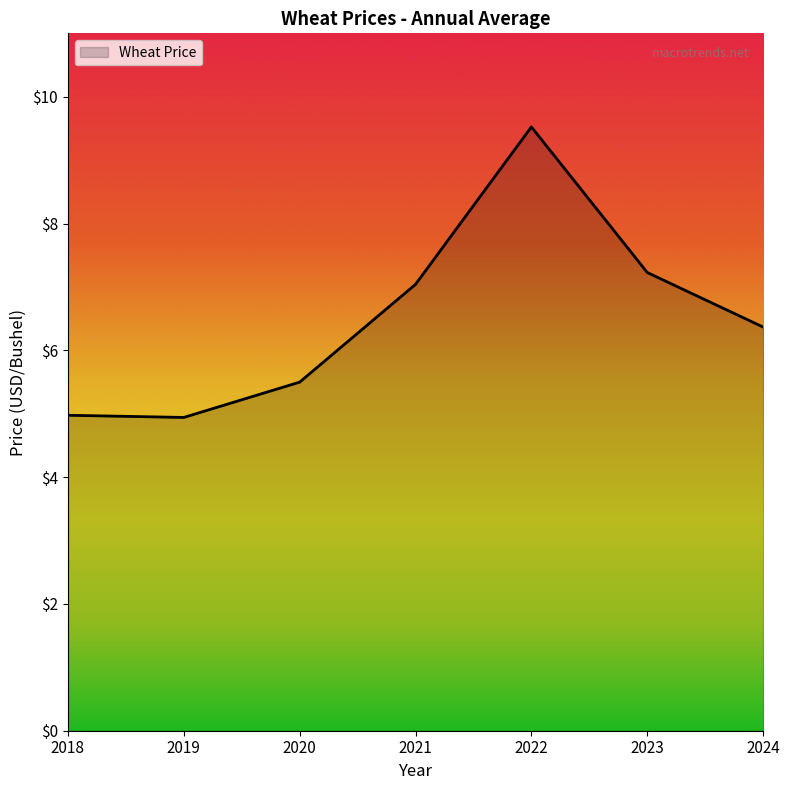

What is the minimum value shown in the chart?

4.9